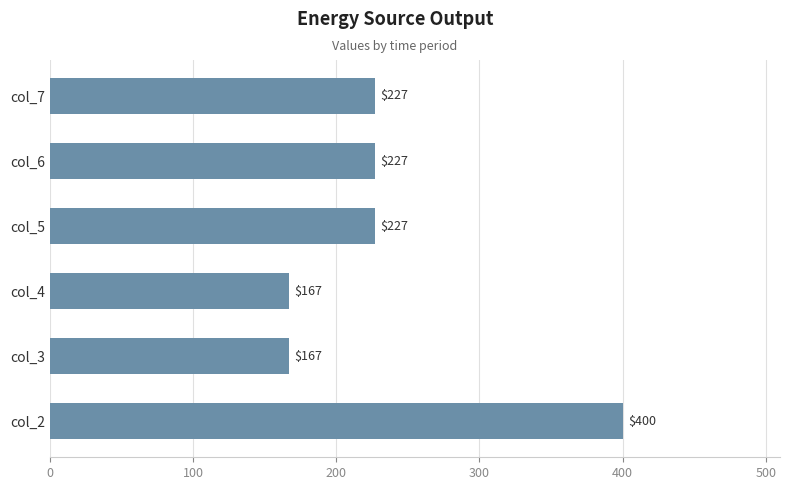

Is it true that the value at col_5 is 227?

True